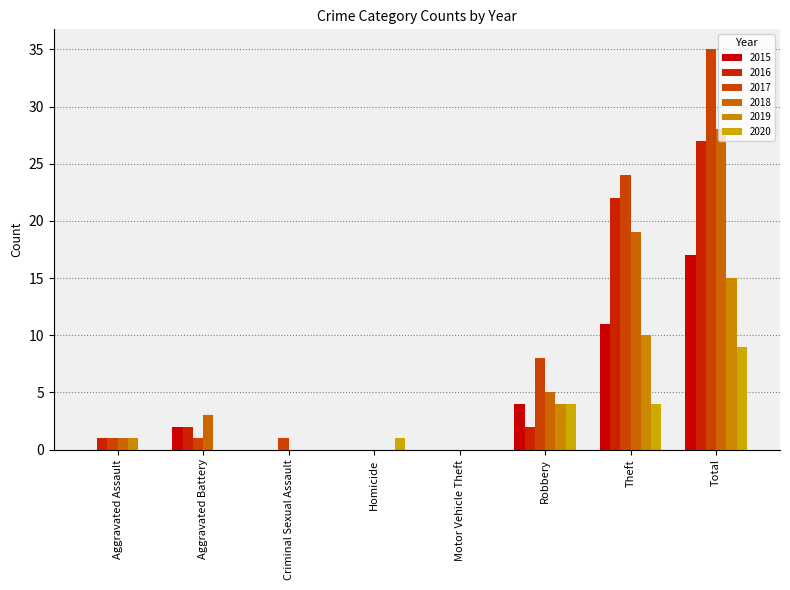

Is it true that 2019 equals 7 at Robbery?

False